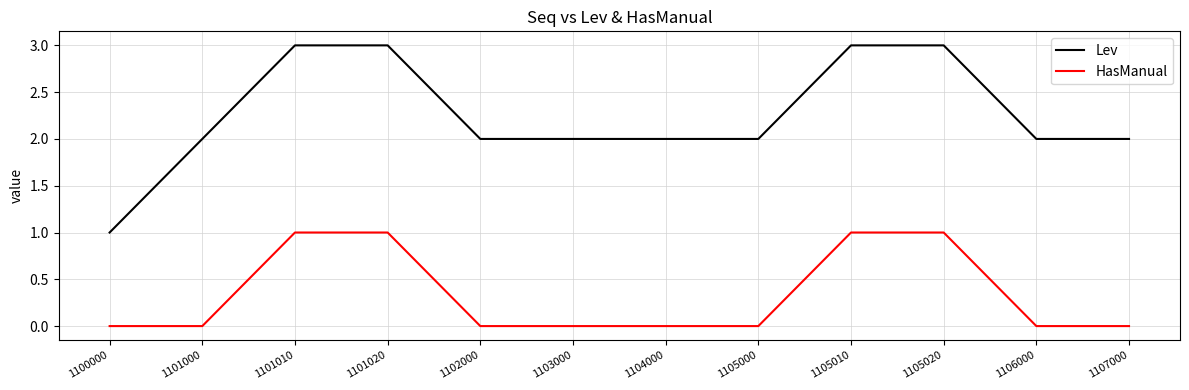

The HasManual series shows 1 at 1101020. True or false?

True